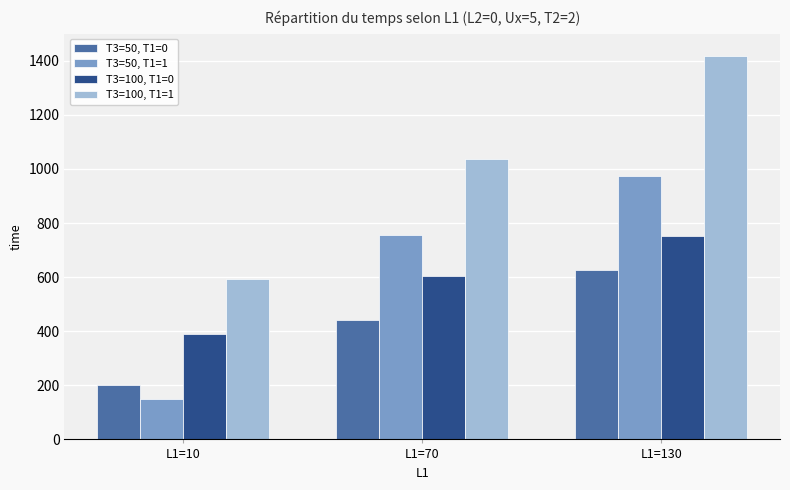

What is the difference between the highest and lowest values at L1=10?

444